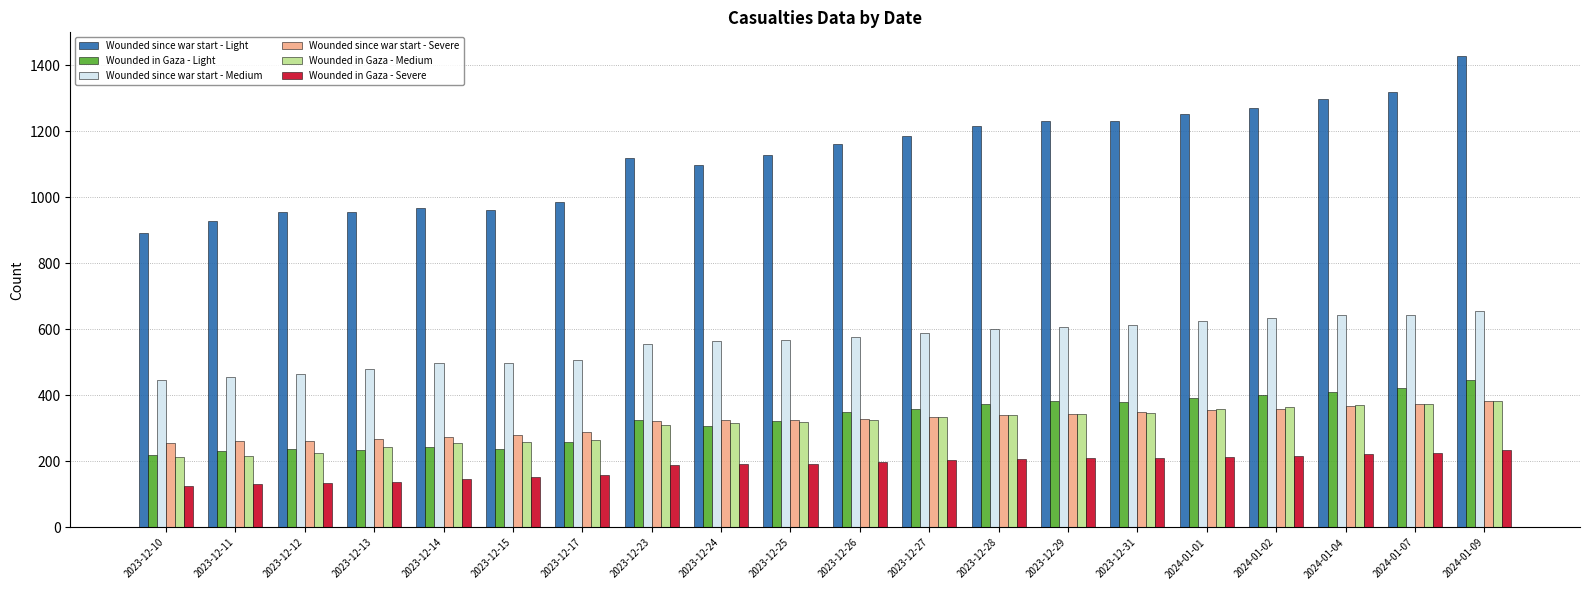

What is the label of the 1st bar from the right?

2024-01-09